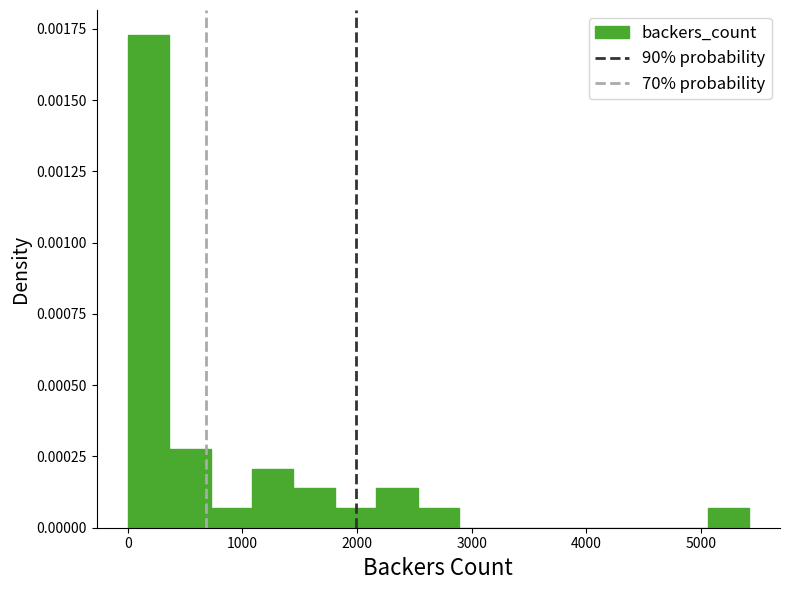

Read against the x-axis, roughly where is the centre of the tallest bar?

200